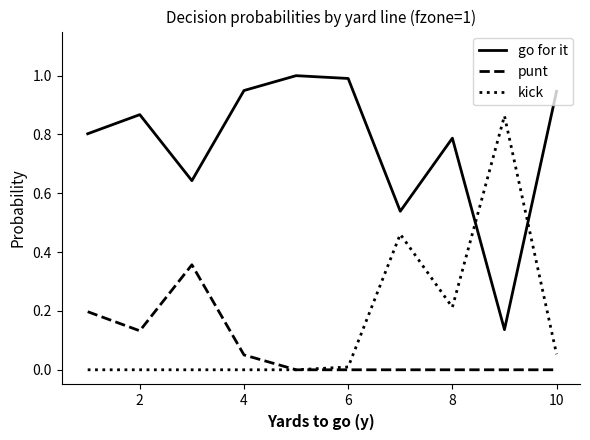

How many series are shown in this chart?

3